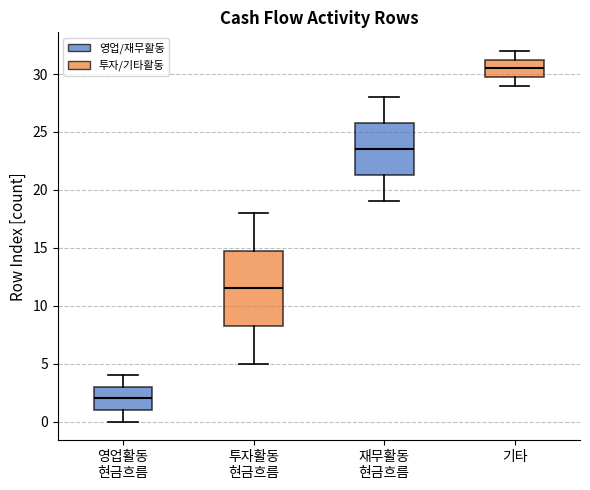

Where does the median line of the box for 기타 sit on the y-axis? The values are not printed on the chart, so give them approximately, as read against the axis.

30.5